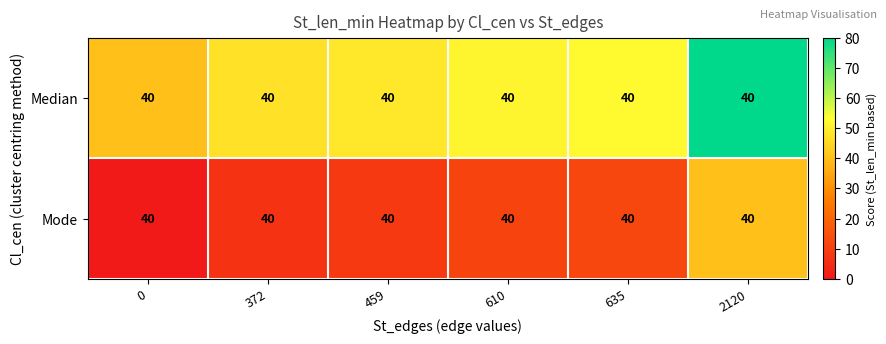

At which label does Median first exceed 51?

610